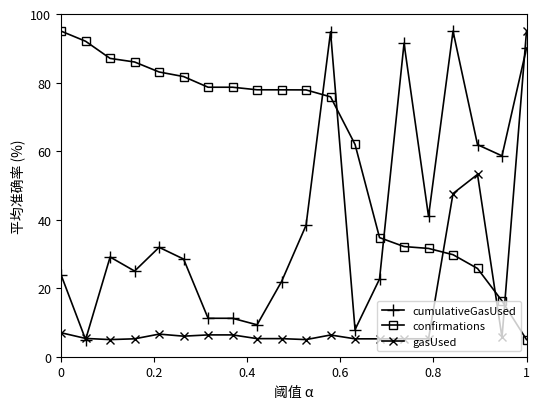

What is the value of the cumulativeGasUsed point at the 15th from the left?

91.5